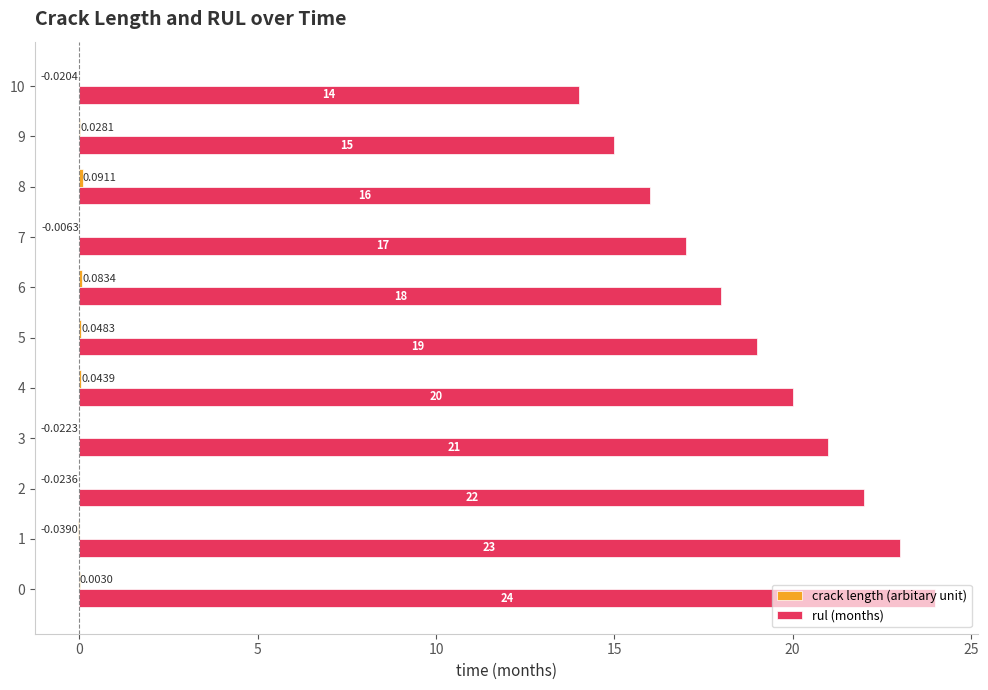

What is the sum of the rul (months) values at 2 and 8?

38.0